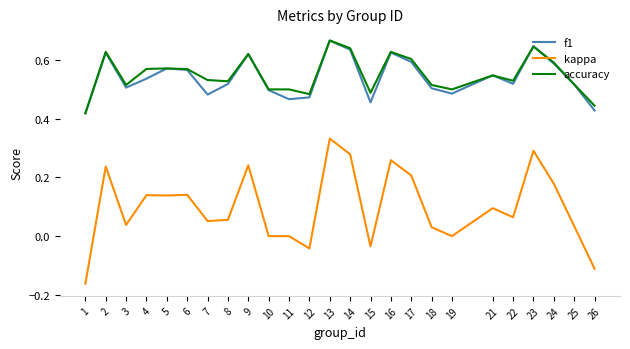

True or false: kappa and f1 intersect in this chart.

False